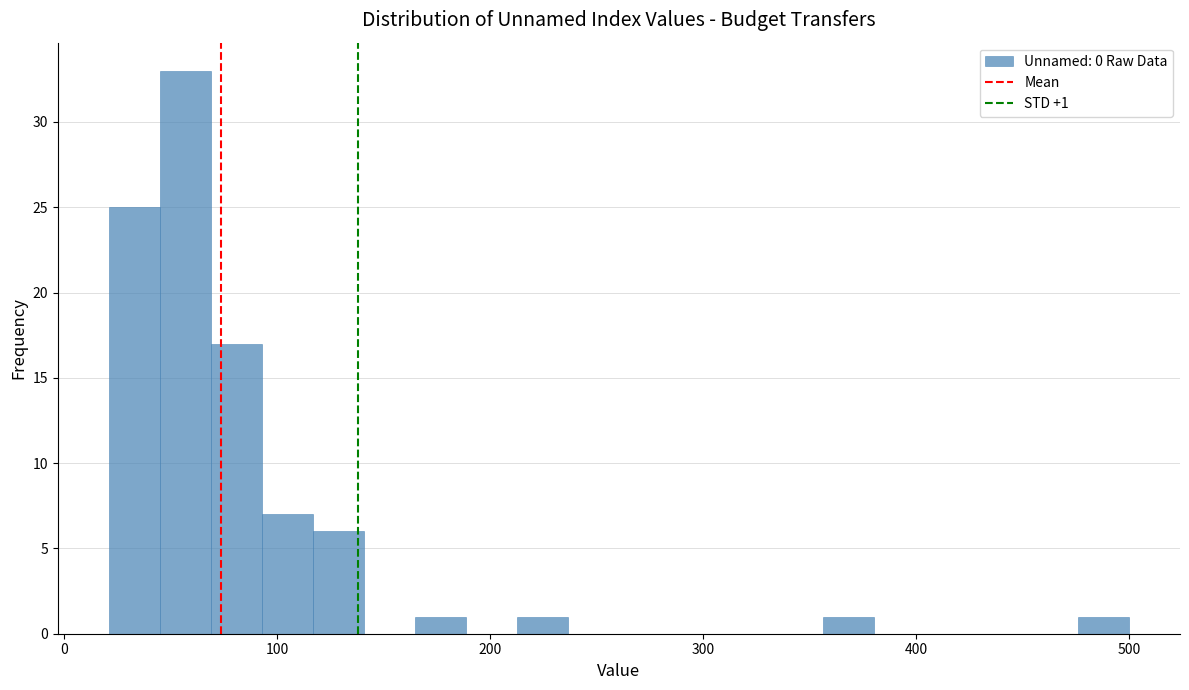

Read against the x-axis, roughly where is the centre of the tallest bar?

60